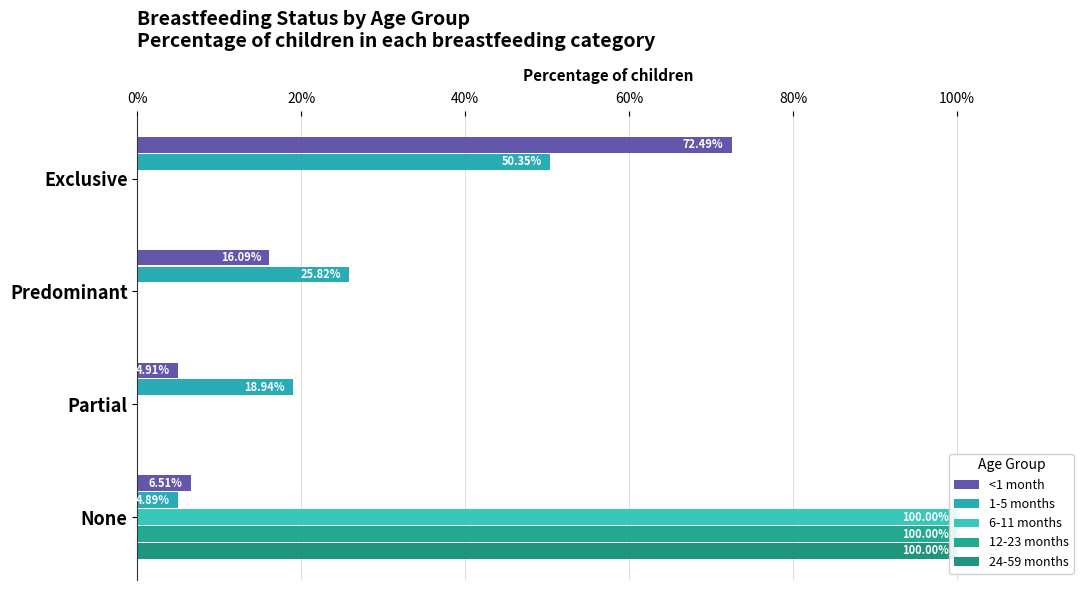

Does the chart contain any negative values?

No